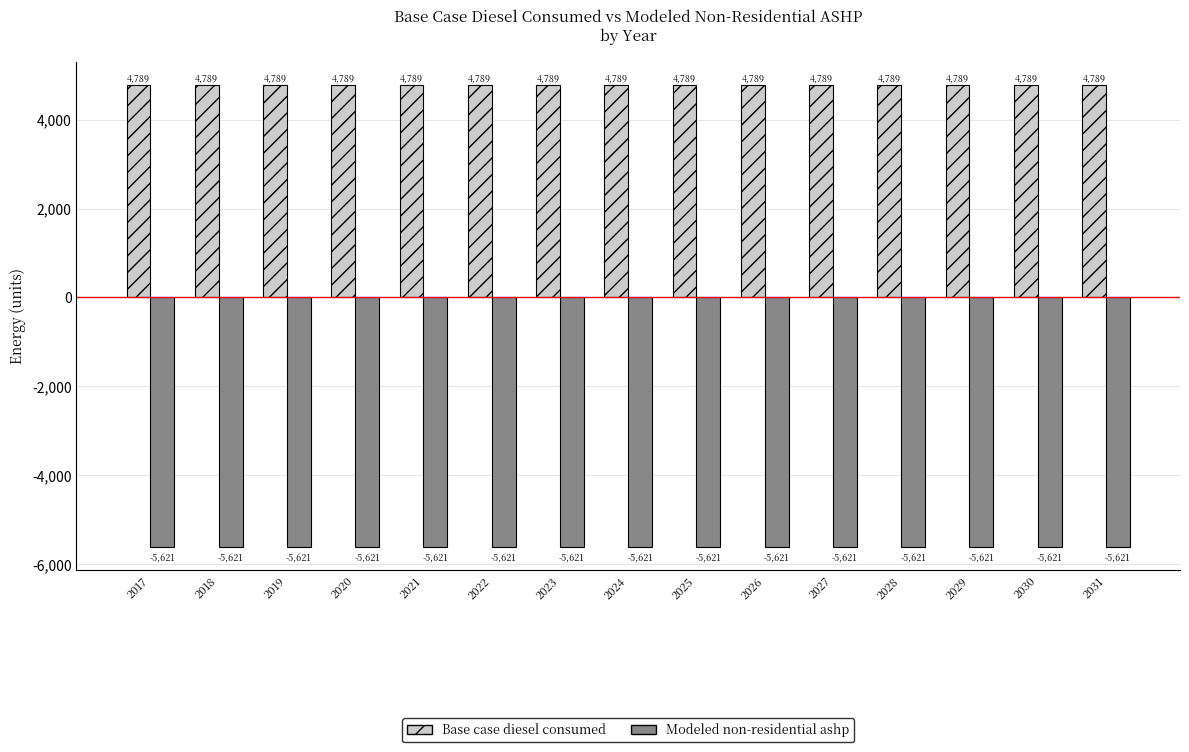

What is the spread (max minus min) of values at 2022?

10409.9